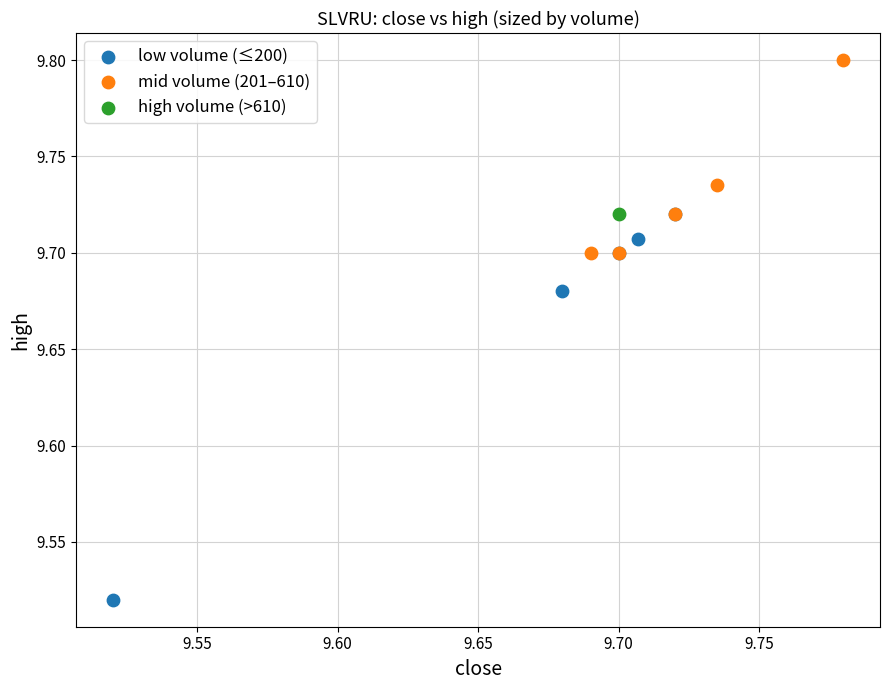

Which series contains the highest Y value?

mid volume (201–610)